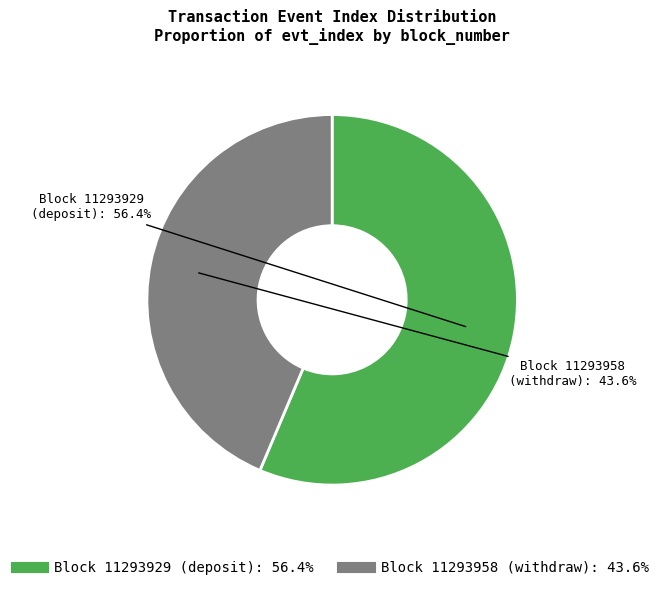

To the nearest percent, what is the difference between the largest and smallest slice percentages?

13%